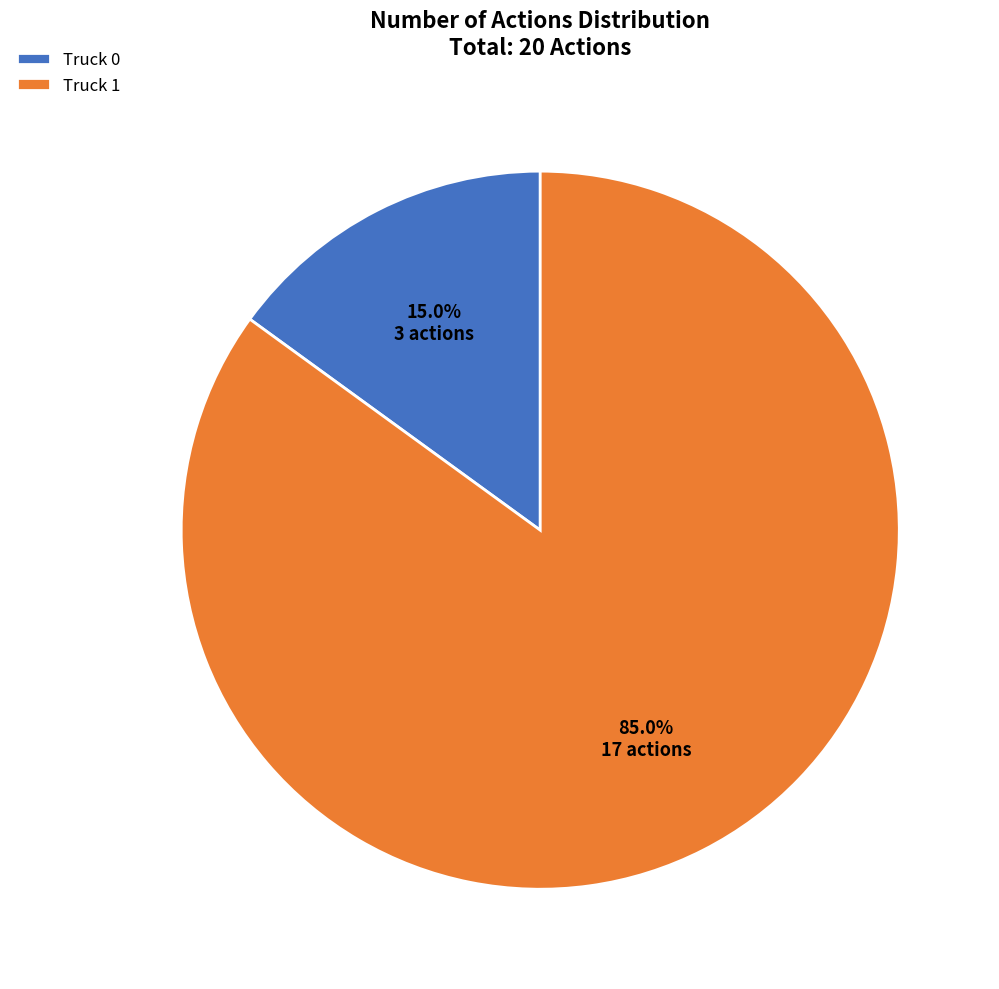

What percentage is the Truck 0 slice, to the nearest percent?

15%